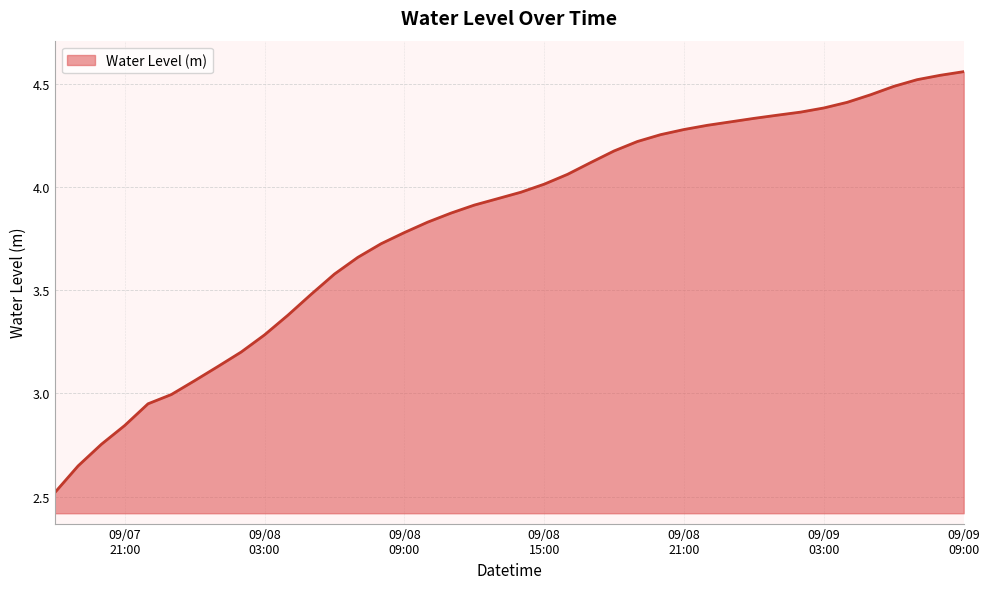

What is the difference between the maximum and minimum values?

2.0